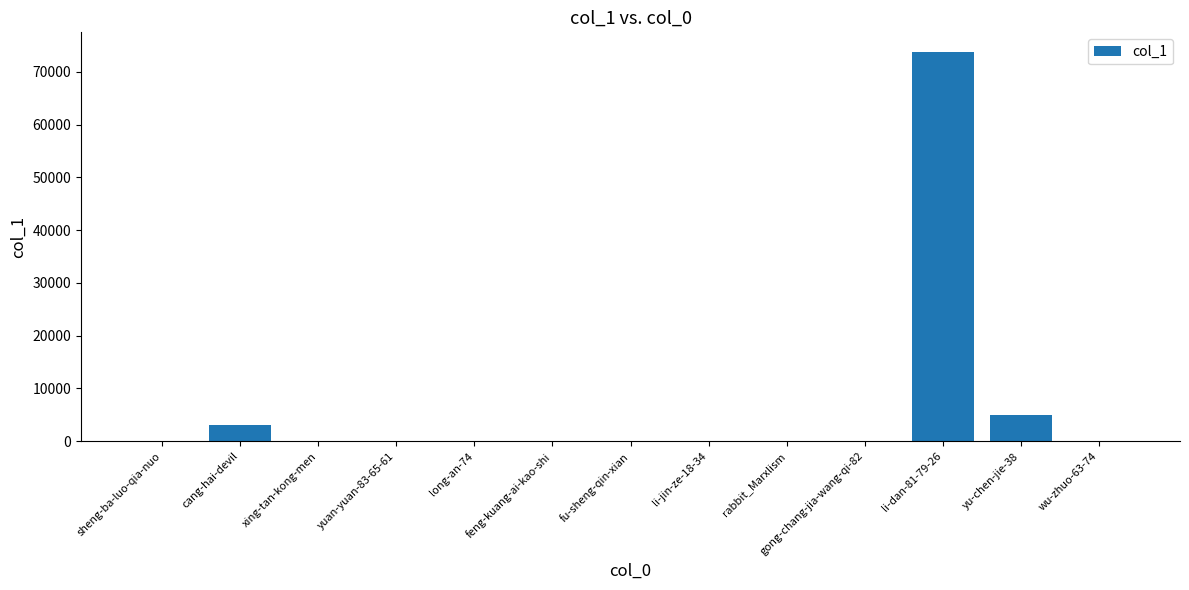

The chart shows a value of 9 at xing-tan-kong-men. True or false?

True